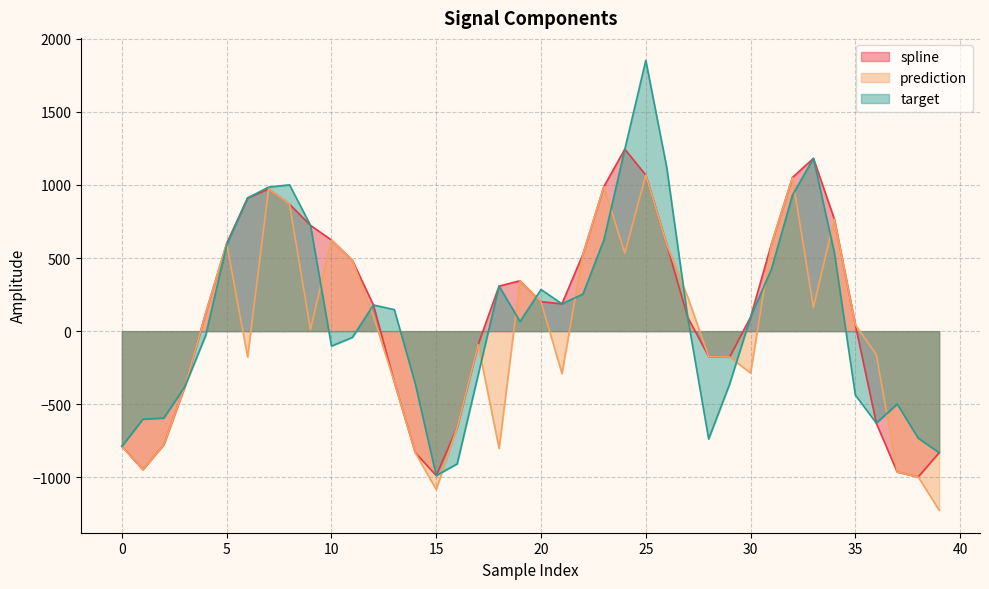

Which series changed the most between 1 and 5?

spline